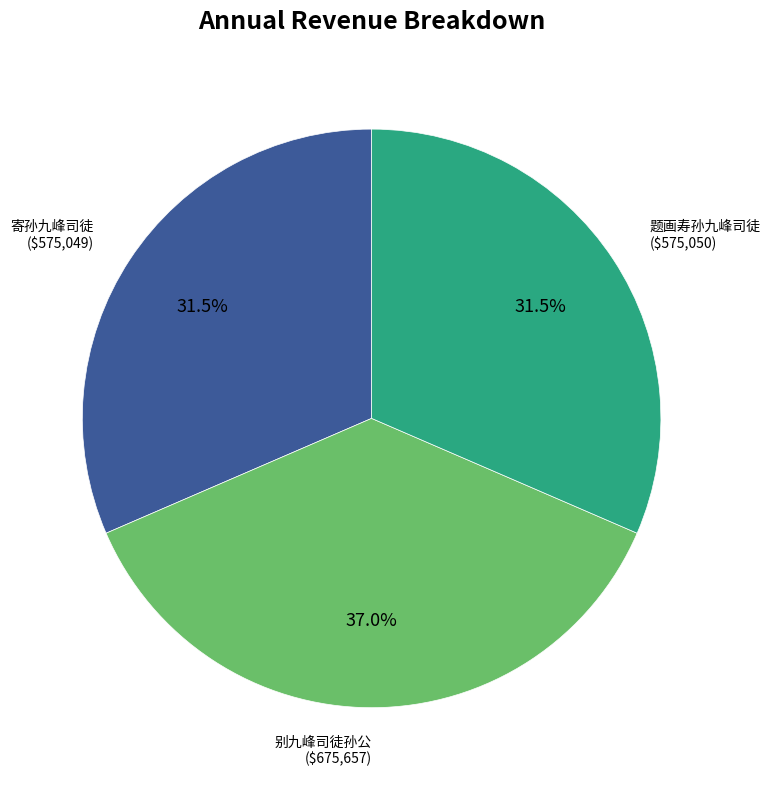

Does 题画寿孙九峰司徒 account for over 50% of the chart?

No